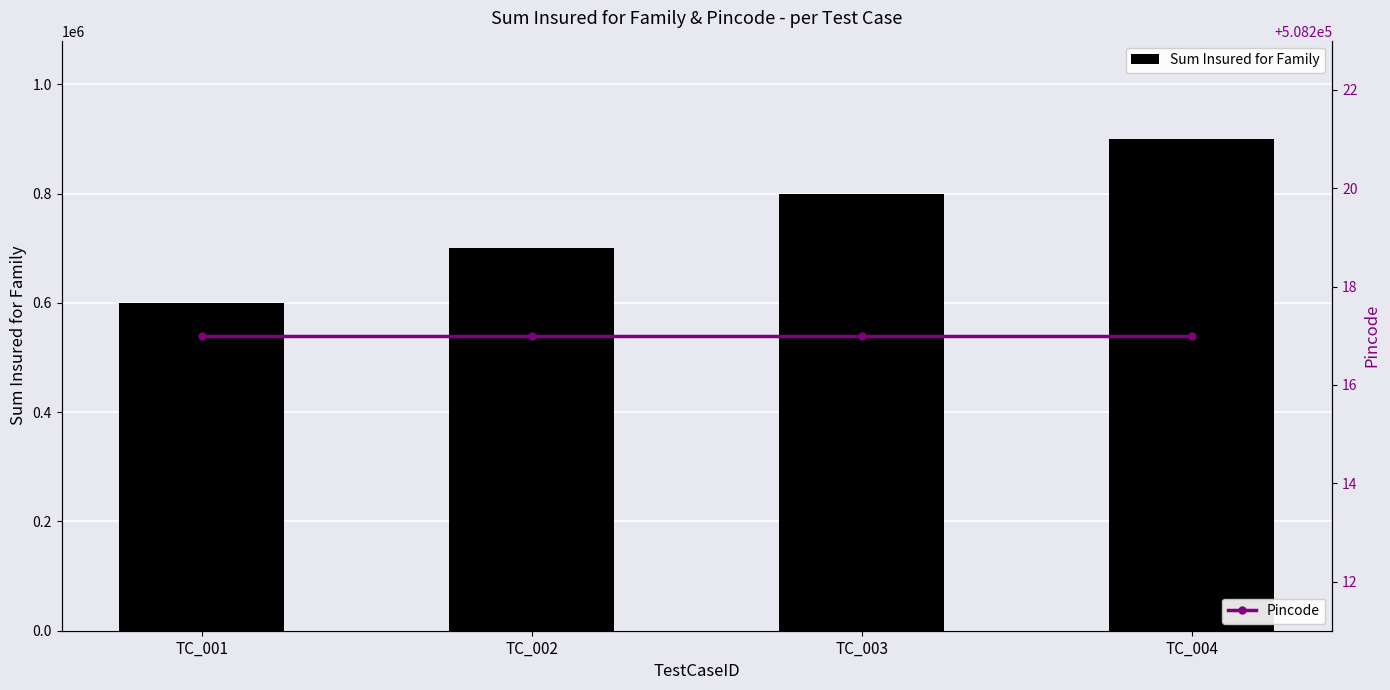

How many groups of bars are there?

4